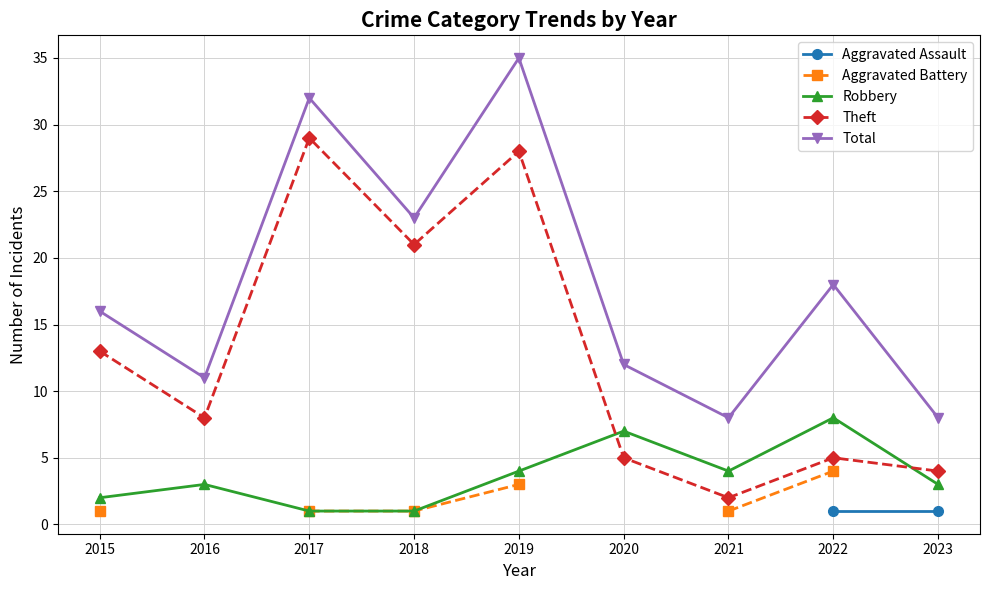

At which label does Theft reach its peak?

2017